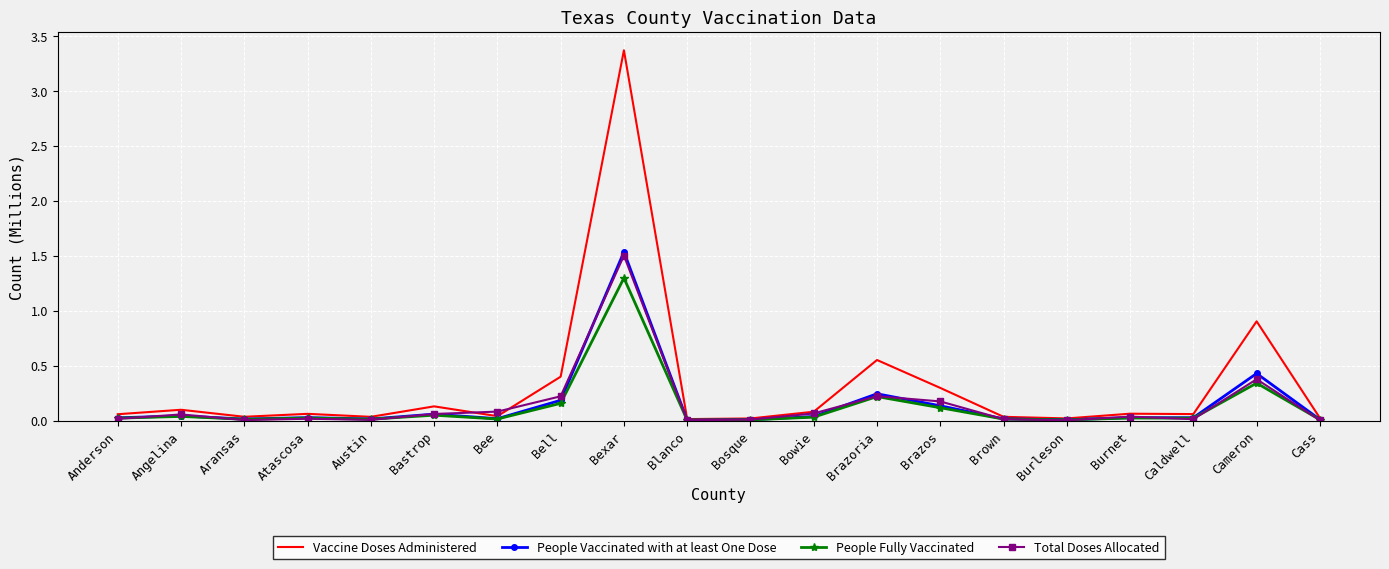

Which series has the widest spread of values?

Vaccine Doses Administered